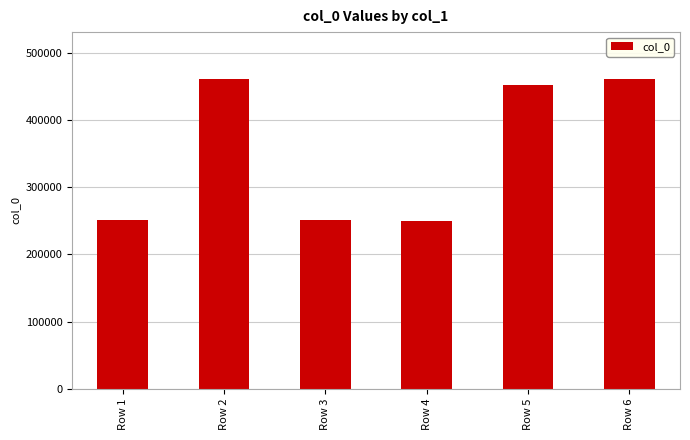

What is the greatest value displayed?

461542